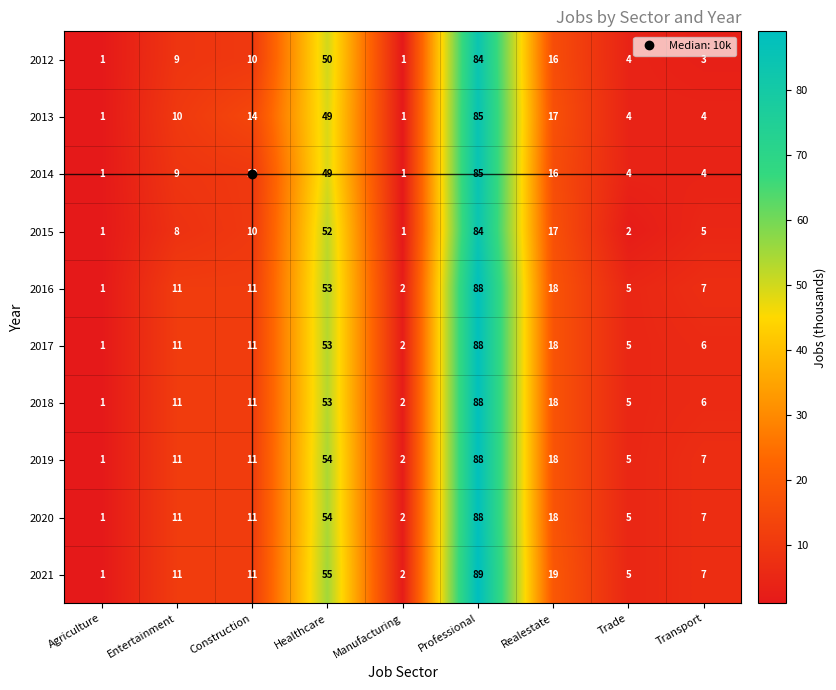

True or false: 2020 has a value of 18 at Construction.

False